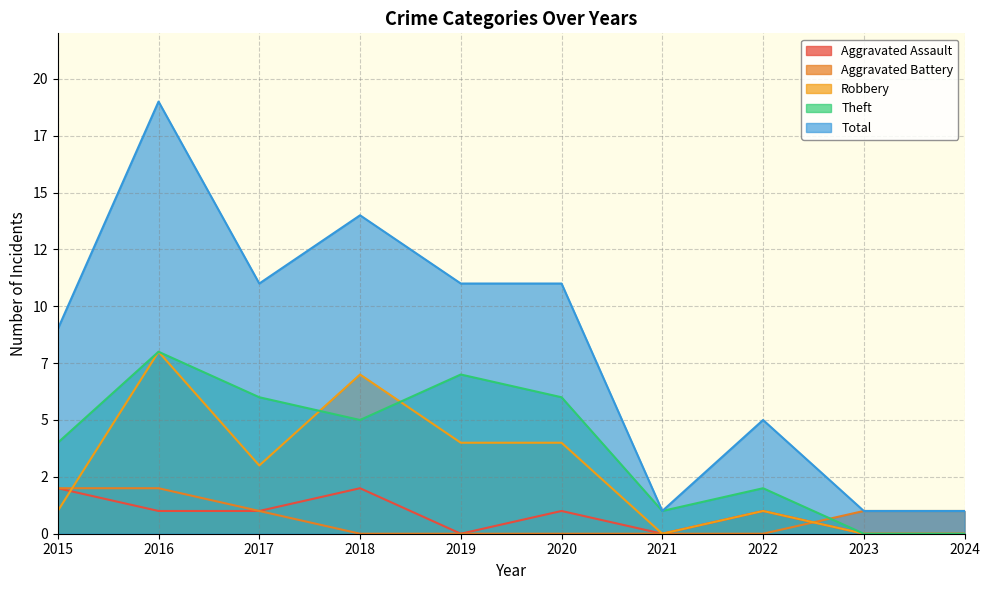

At which label is Total closest to 10?

2015